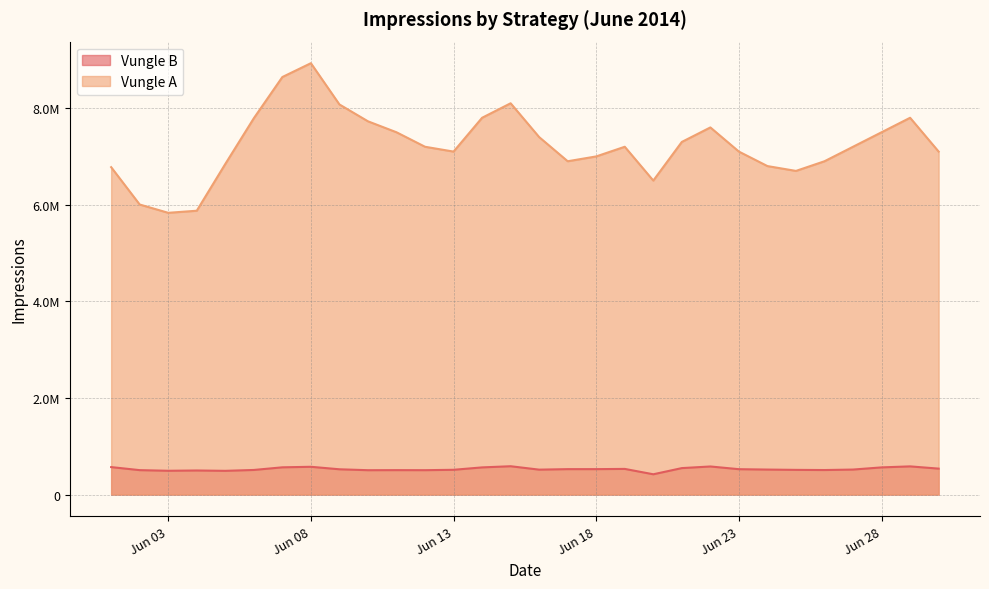

Where is Vungle B nearest to the value 503444?

2014-06-10